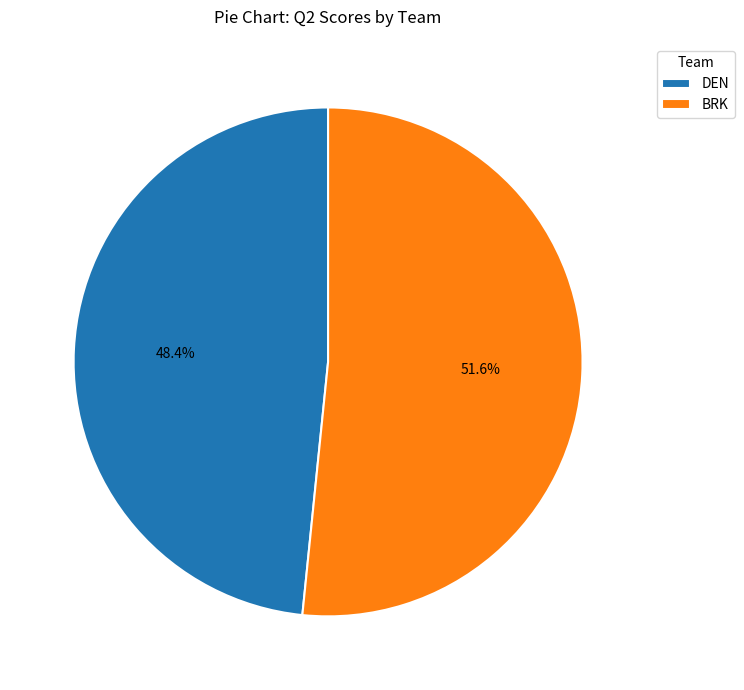

To the nearest percent, what is the average slice percentage?

50%